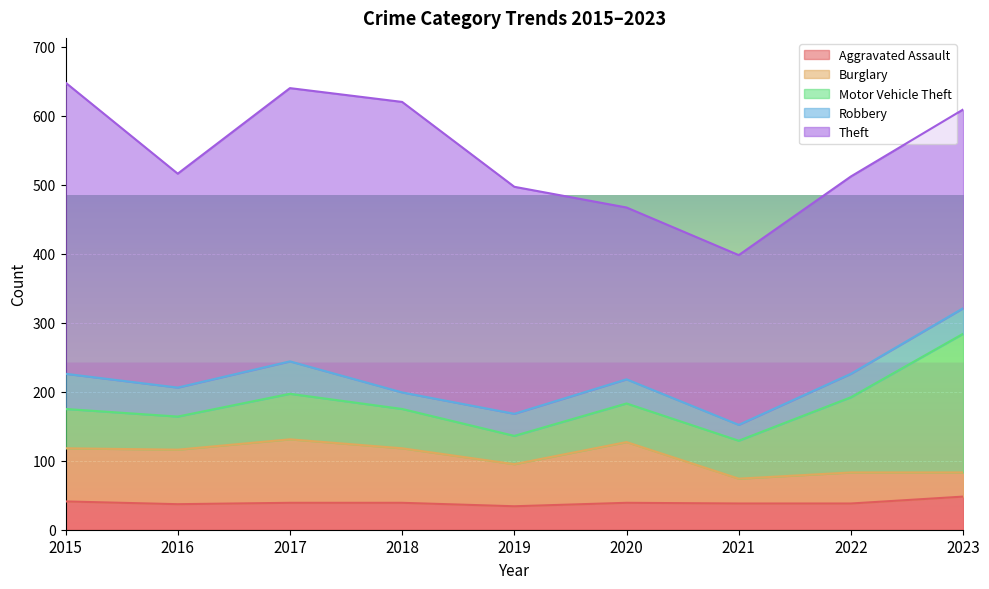

At how many categories does at least one series exceed 102?

9